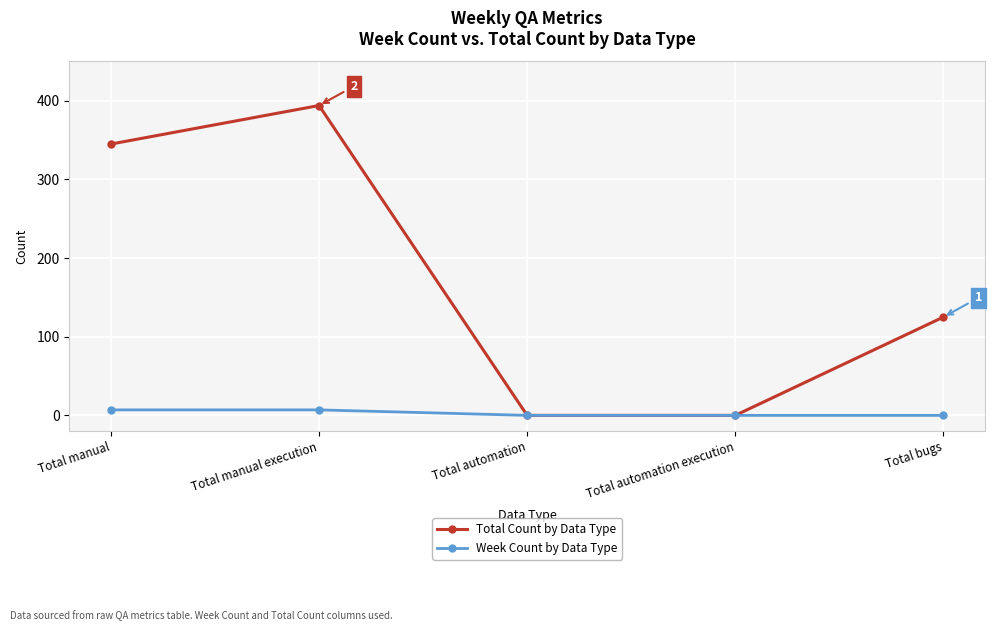

Which category has the highest value across all series?

Total manual execution